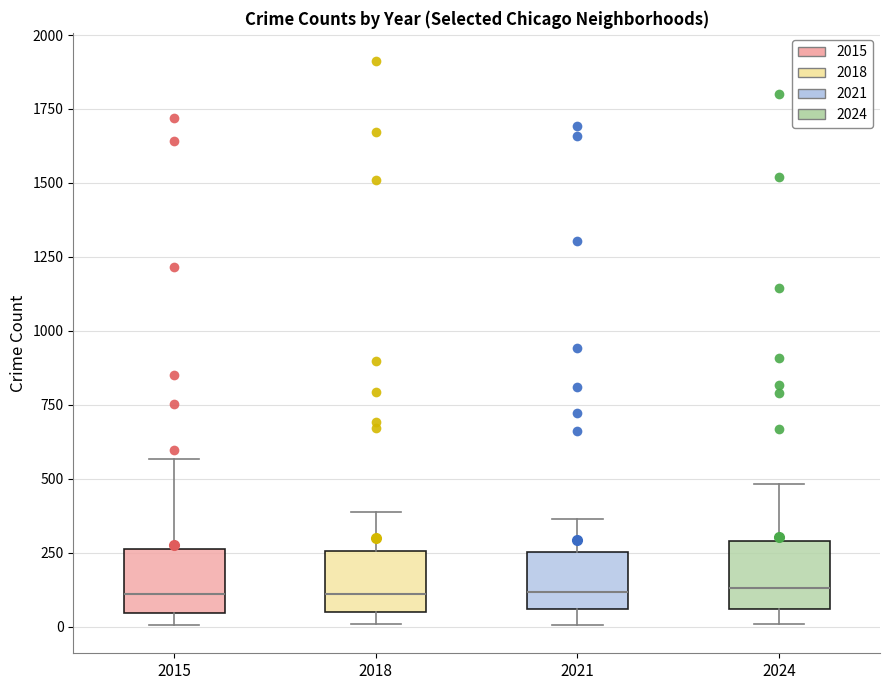

Reading left to right, read every box against the y-axis: the position of its median line, the range the box covers, and the ends of its whiskers. The values are not printed on the chart, so give them approximately, as read against the axis.

2015: median 100, box 50 to 250, whiskers 0 to 550
2018: median 100, box 50 to 250, whiskers 0 to 400
2021: median 100, box 50 to 250, whiskers 0 to 350
2024: median 150, box 50 to 300, whiskers 0 to 500